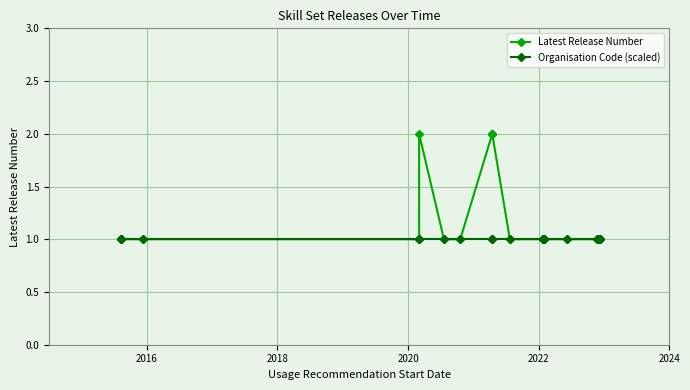

Which series has the largest total across all categories?

Latest Release Number